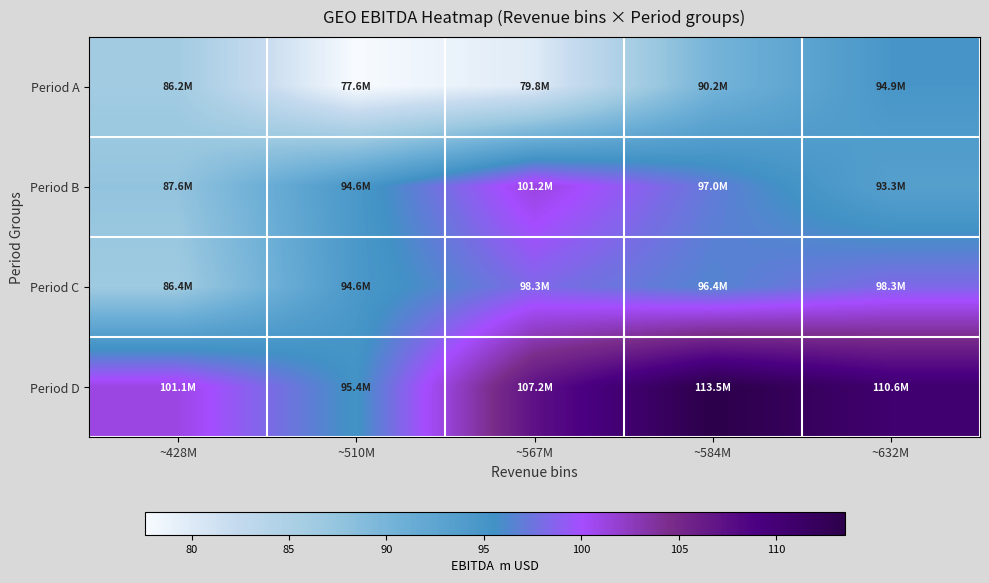

At which category is the sum across all series the highest?

~584M